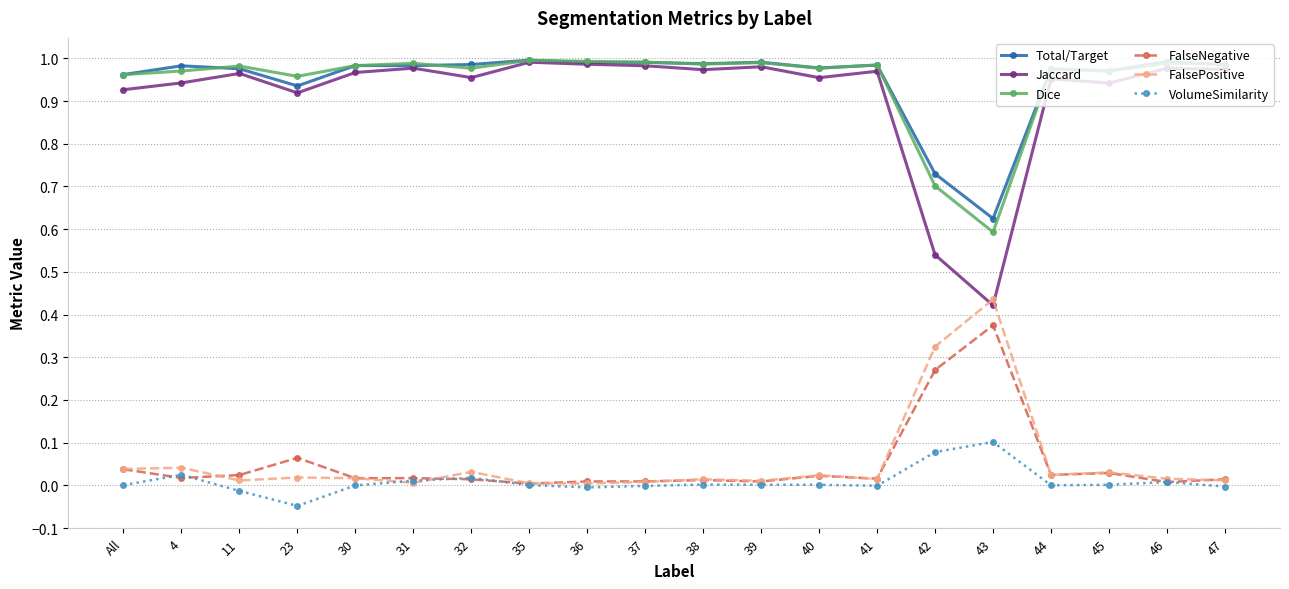

Which series changed the most between 32 and 42?

Jaccard